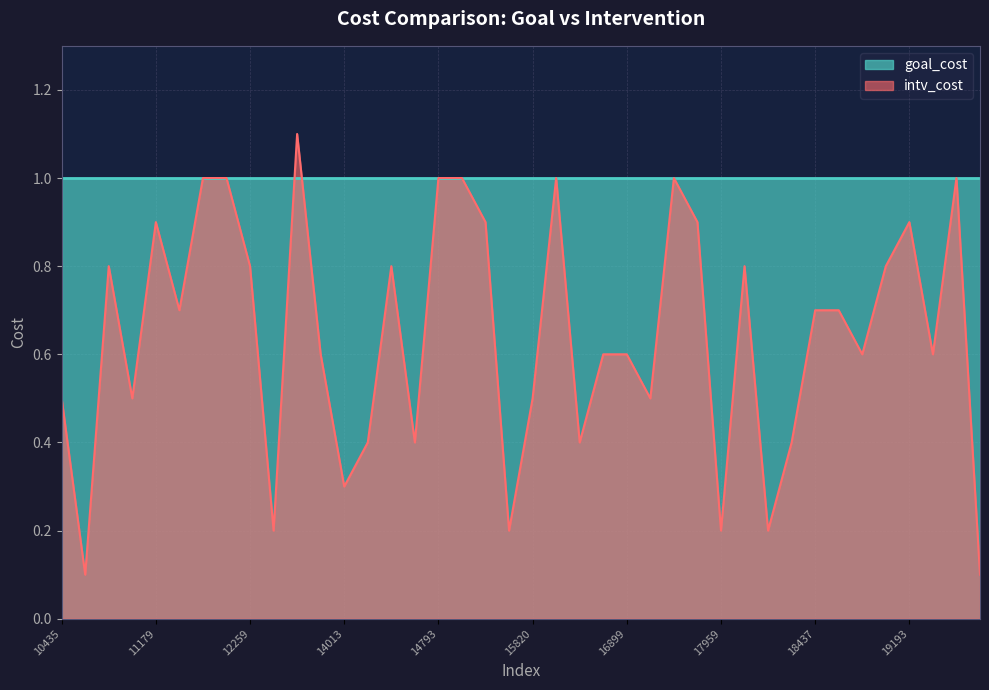

Does the chart have visible grid lines?

Yes